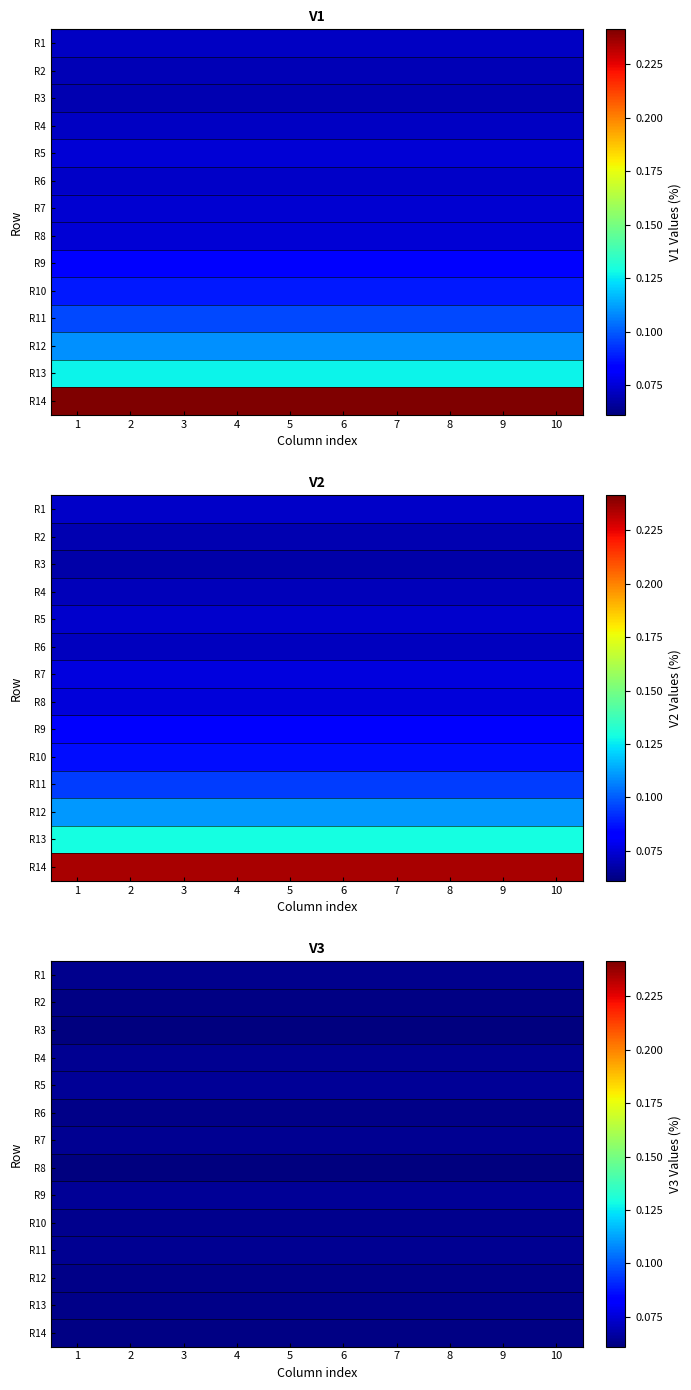

How many categories are shown in the chart?

10